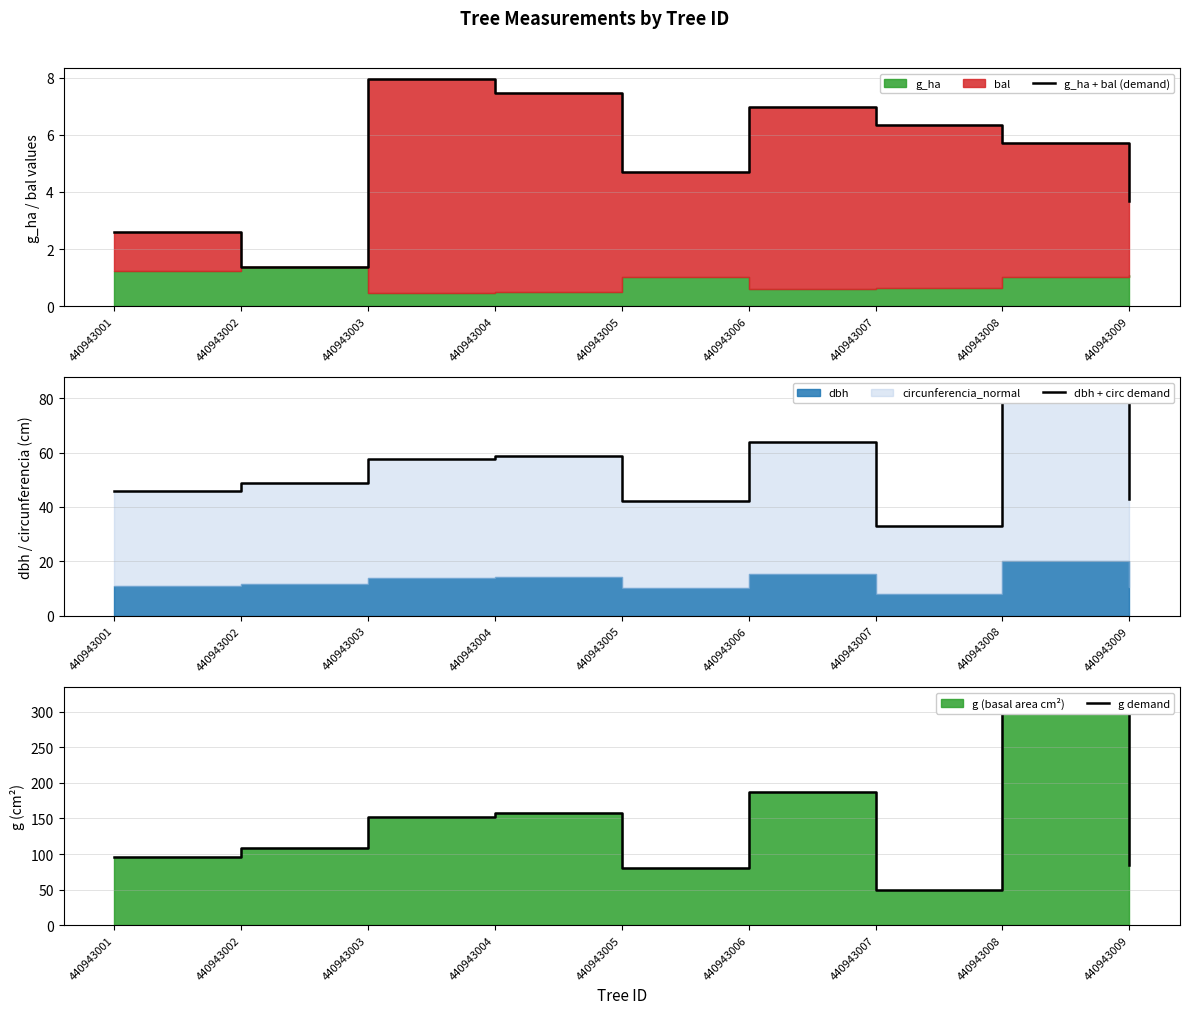

True or false: g demand and g_ha + bal (demand) intersect in this chart.

False